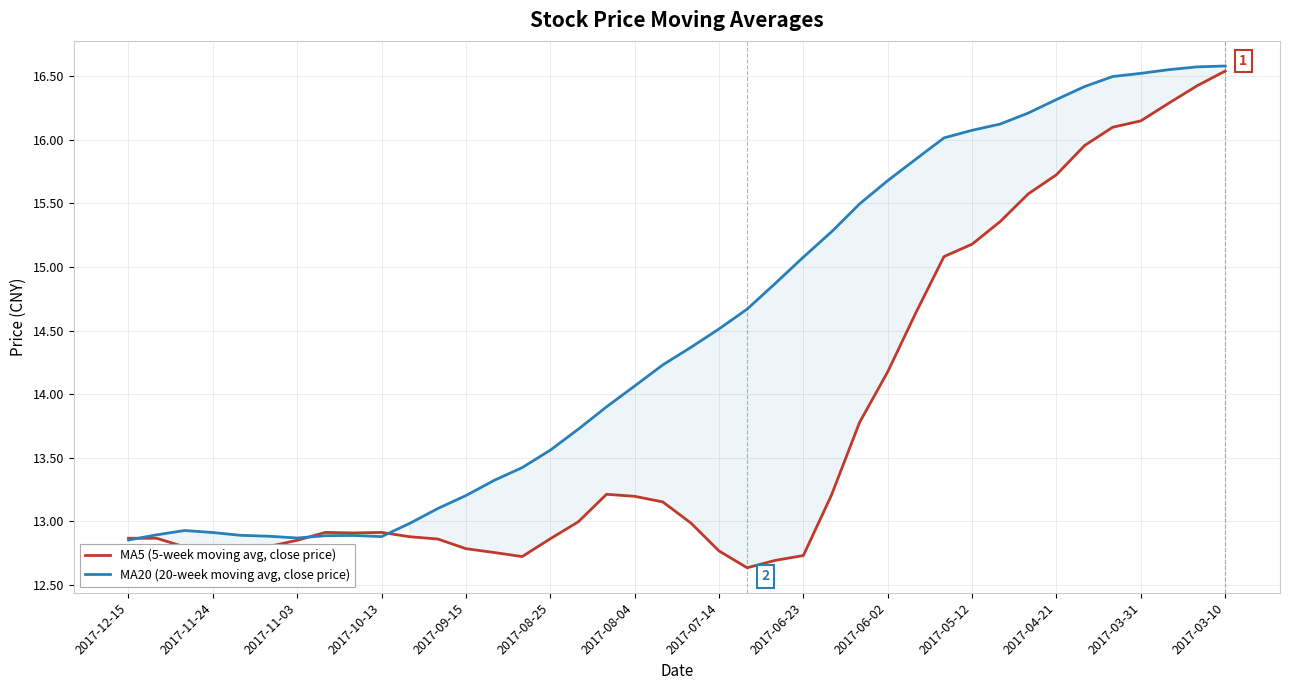

Is this an area chart (filled region under the line)?

No